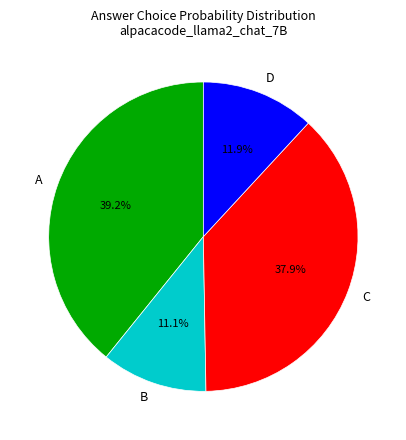

Count the number of slices in the pie.

4